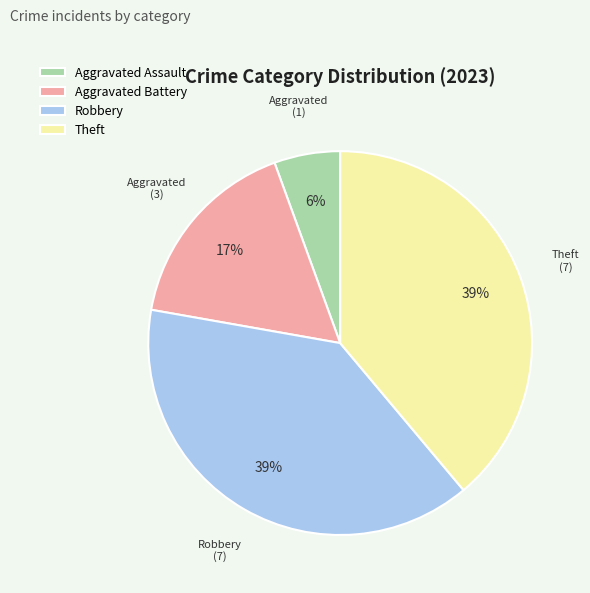

Which category has the smallest portion of the pie?

Aggravated Assault